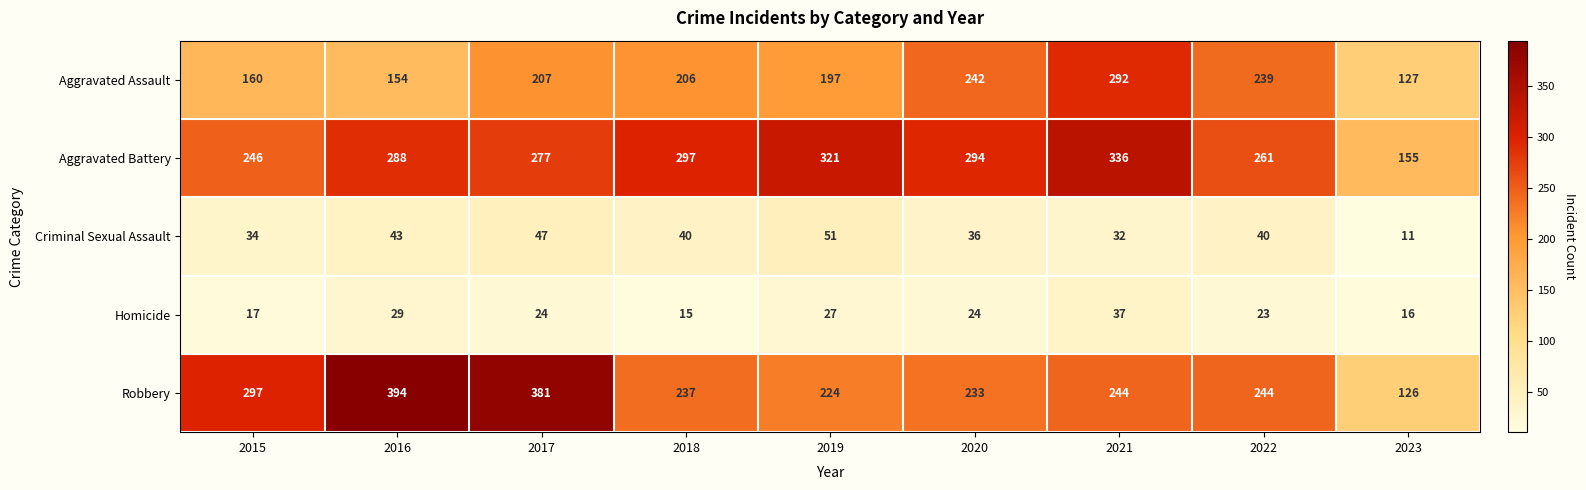

What is the smallest value displayed?

11